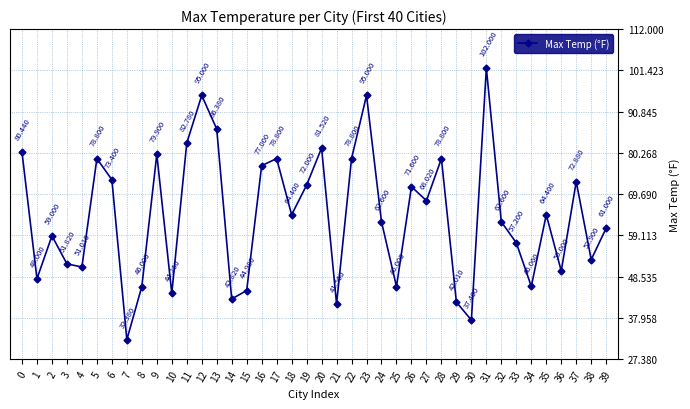

What is the greatest value displayed?

102.0